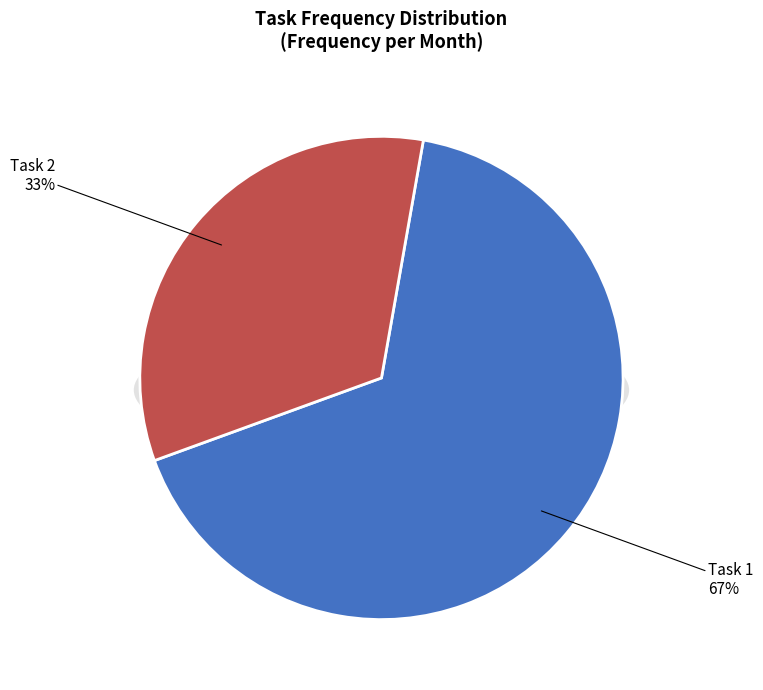

Combined, what portion of the pie is Task 2 and Task 1?

100.0%